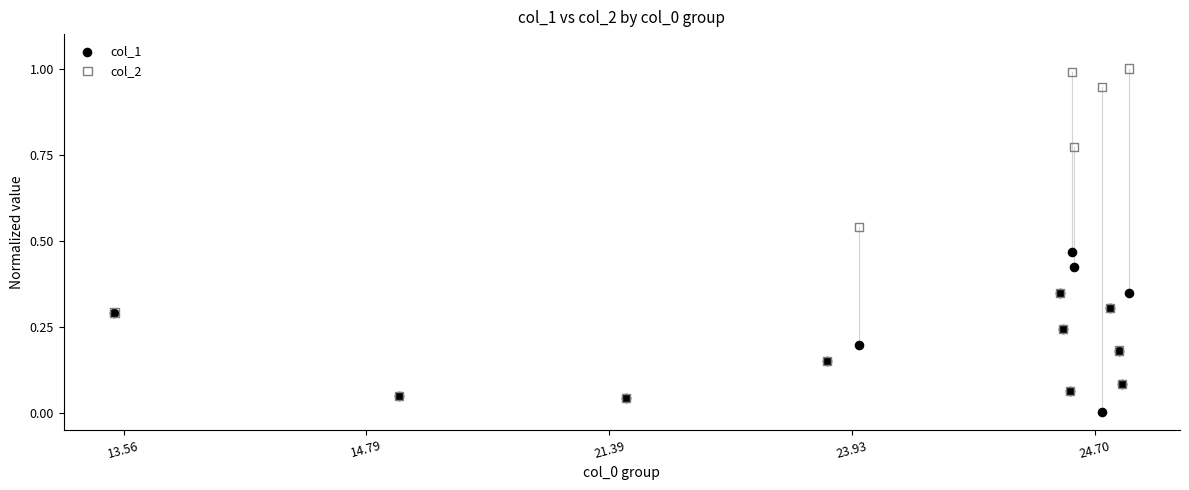

Which series contains the lowest Y value?

col_1